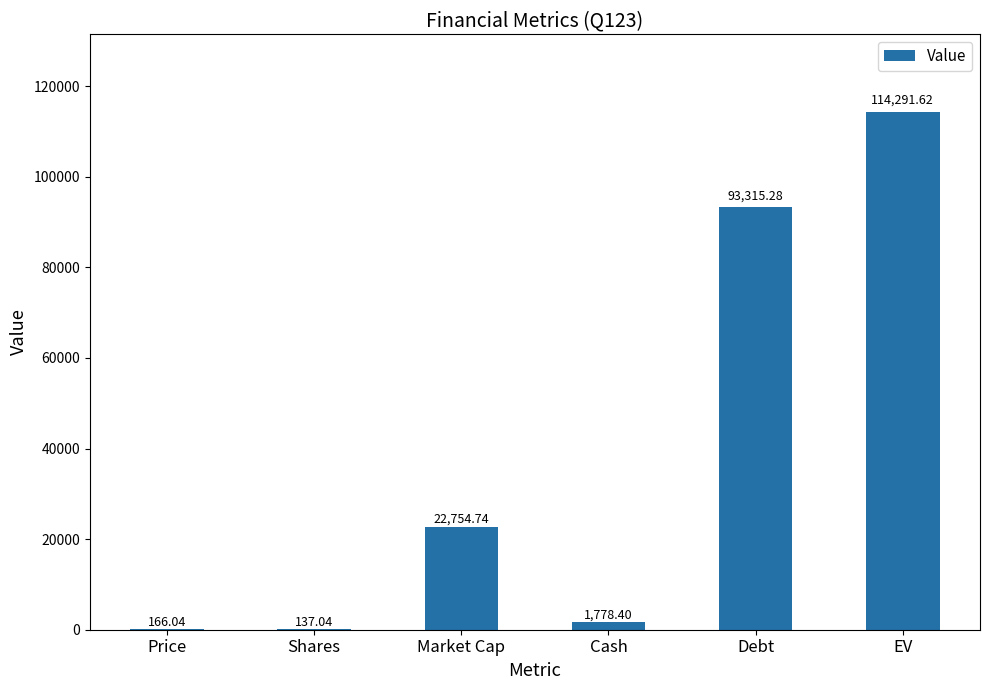

What is the average value?

38740.5